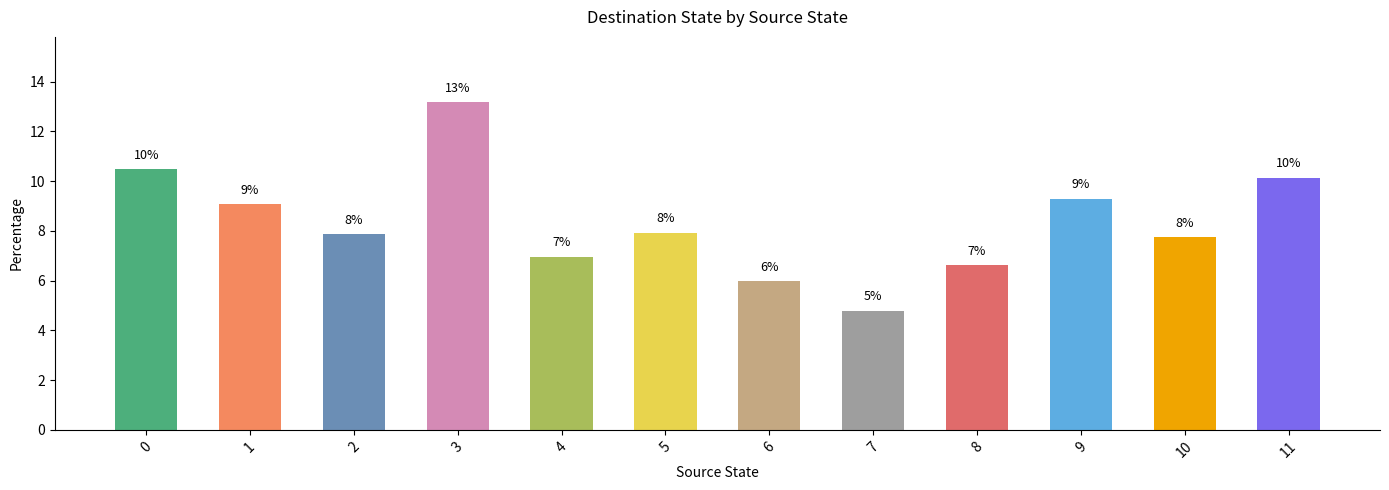

How many bars are there in total?

12